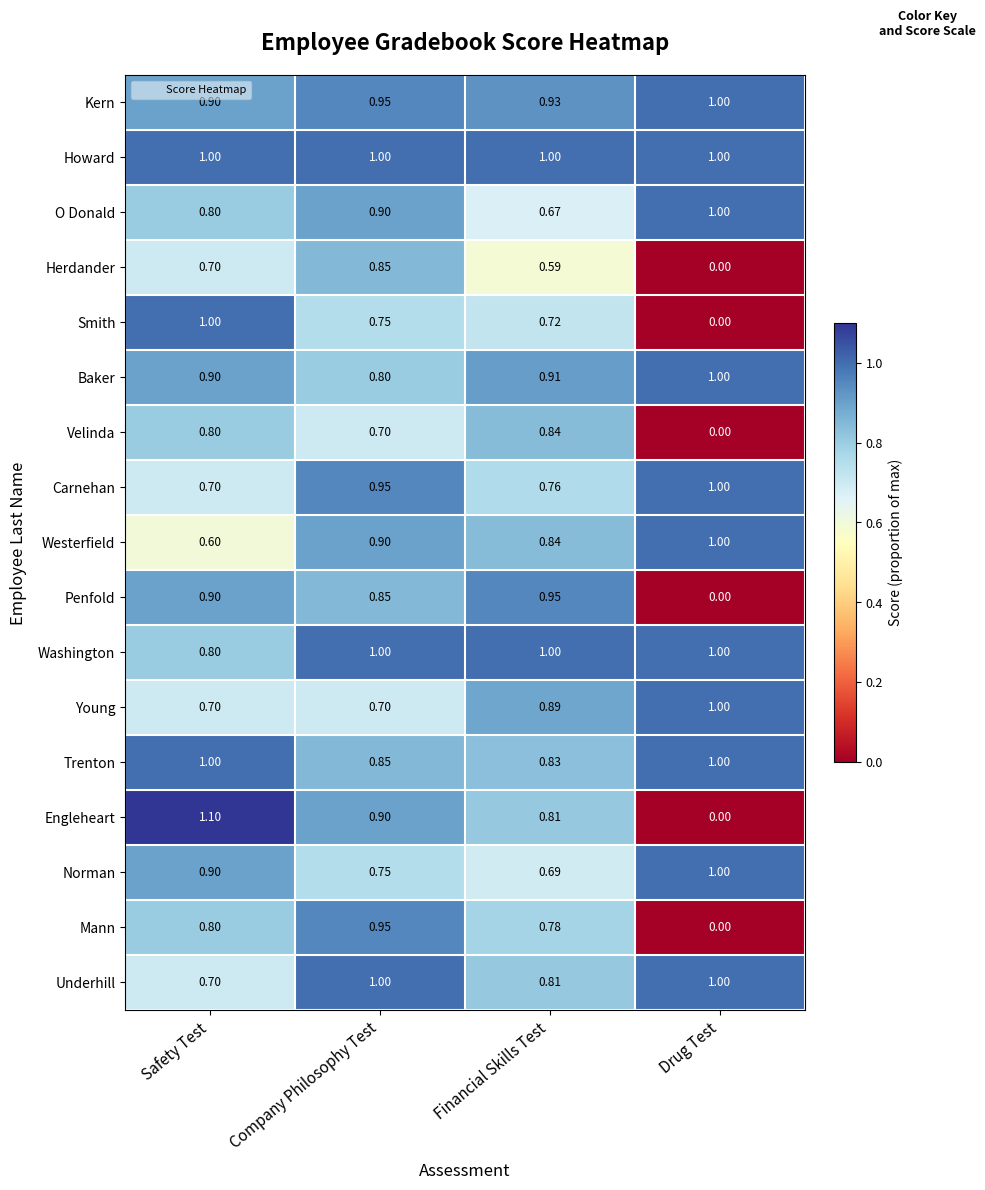

Where is Smith nearest to the value 0?

Drug Test